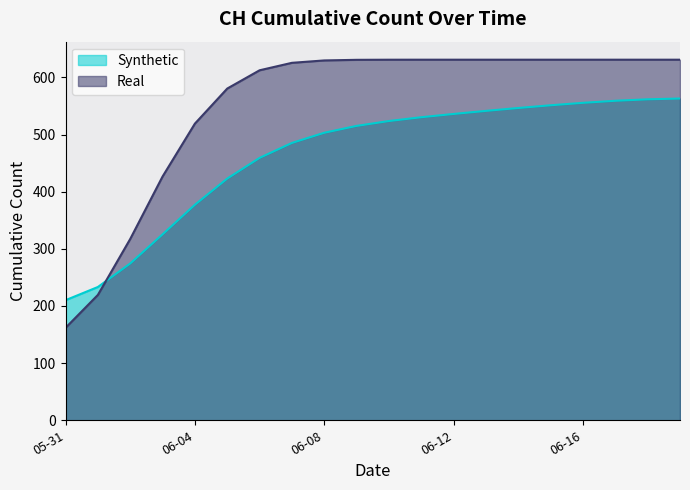

Does the chart display data point markers on the line(s)?

No